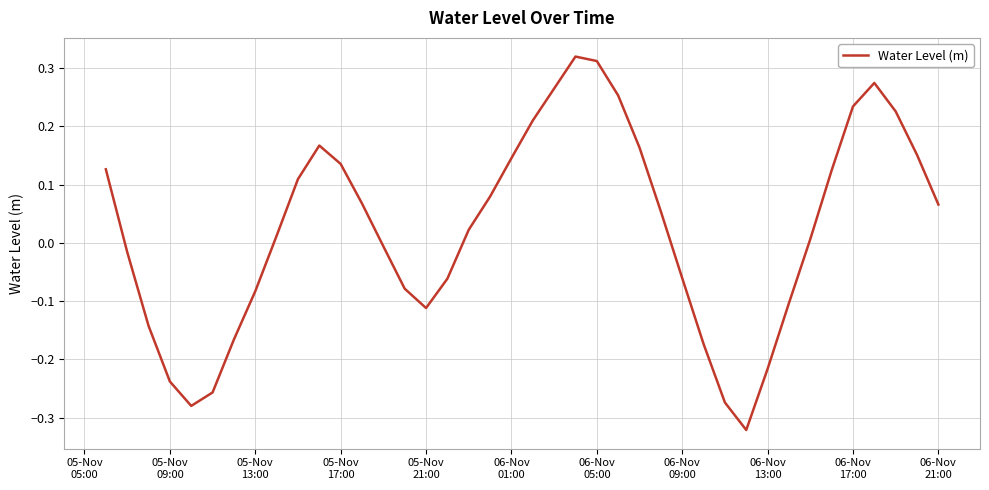

What is the difference between the maximum and minimum values?

0.6